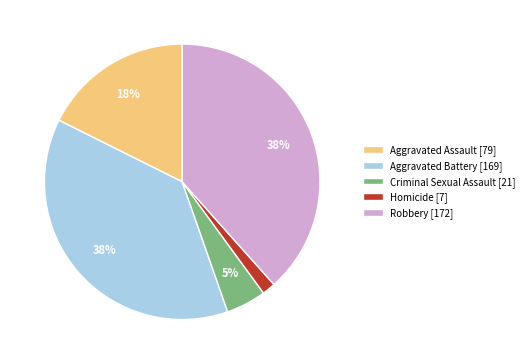

The Aggravated Assault slice represents 18% of the pie. True or false?

True